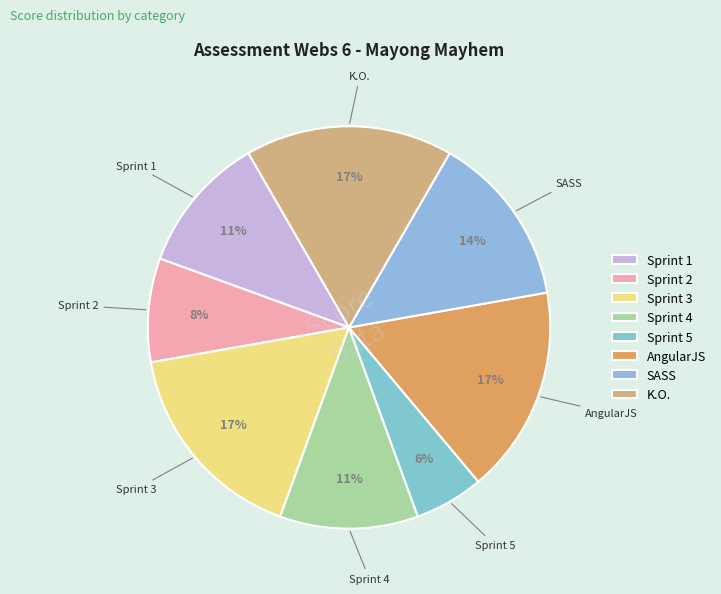

Which slice is the smallest?

Sprint 5